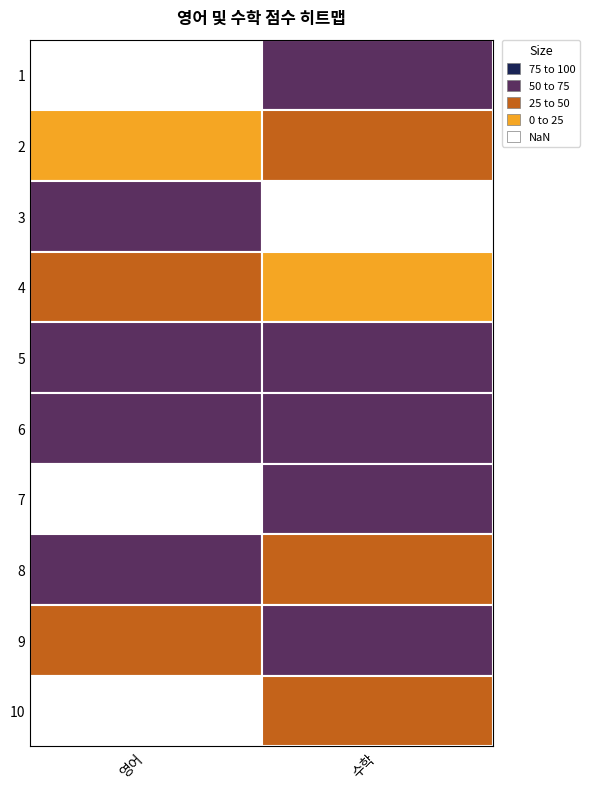

What is the difference between the 10 values at 1 and 0?

31